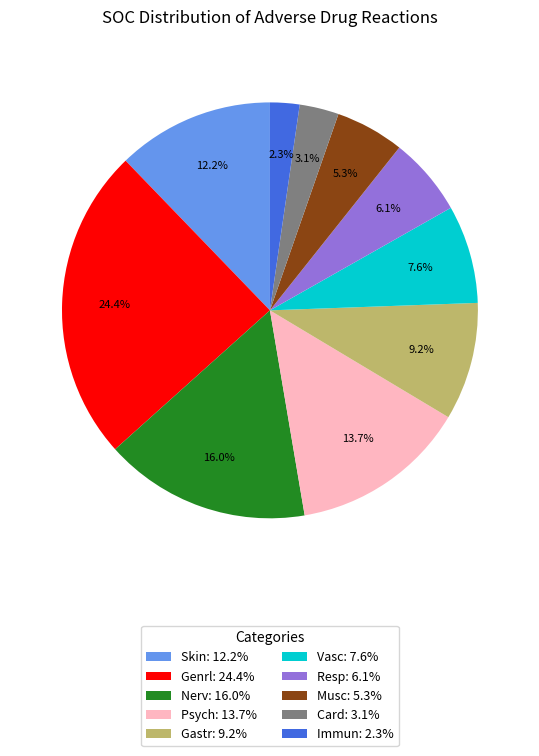

To the nearest percent, what portion does Musc represent?

5%